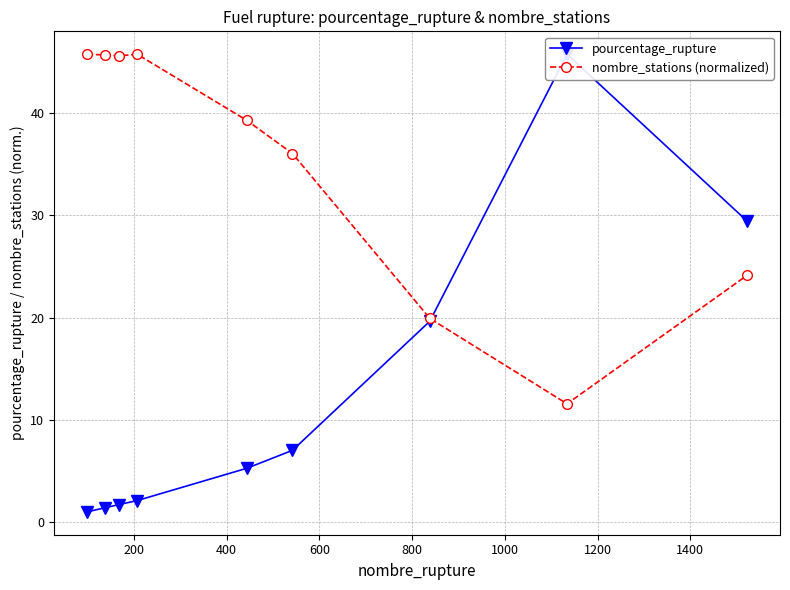

Is this an area chart (filled region under the line)?

No